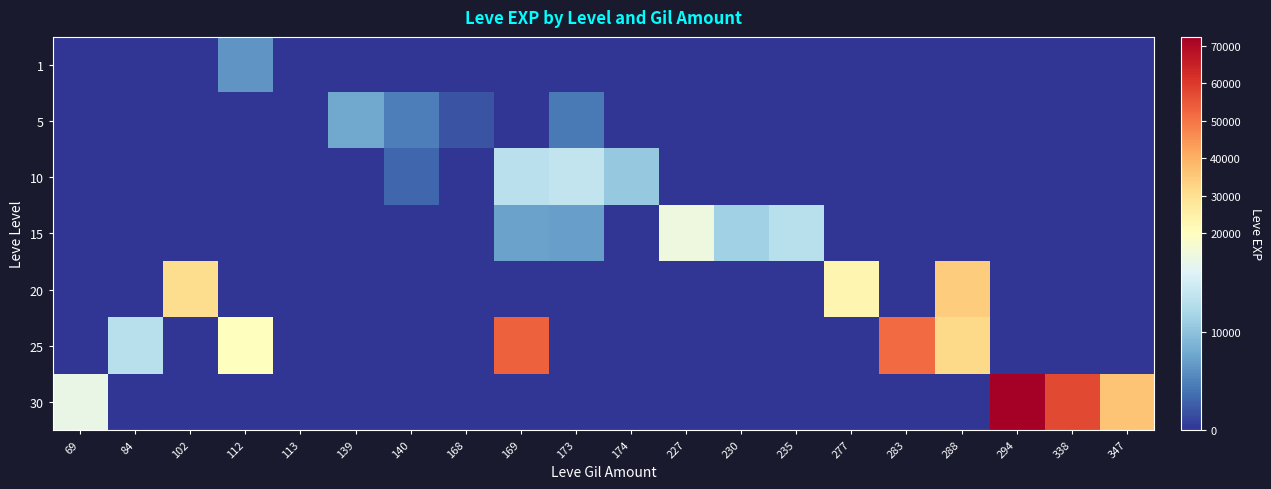

Reading right to left, transcribe all the data shown in this chart.

1: 347=0	338=0	294=0	288=0	283=0	277=0	235=0	230=0	227=0	174=0	173=0	169=0	168=0	140=0	139=0	113=0	112=6255	102=0	84=0	69=0
5: 347=0	338=0	294=0	288=0	283=0	277=0	235=0	230=0	227=0	174=0	173=4410	169=0	168=1890	140=4740	139=7785	113=0	112=0	102=0	84=0	69=0
10: 347=0	338=0	294=0	288=0	283=0	277=0	235=0	230=0	227=0	174=10480	173=13770	169=13210	168=0	140=3220	139=0	113=0	112=0	102=0	84=0	69=0
15: 347=0	338=0	294=0	288=0	283=0	277=0	235=13040	230=11390	227=17740	174=0	173=7170	169=7270	168=0	140=0	139=0	113=0	112=0	102=0	84=0	69=0
20: 347=0	338=0	294=0	288=34450	283=0	277=22960	235=0	230=0	227=0	174=0	173=0	169=0	168=0	140=0	139=0	113=0	112=0	102=30680	84=0	69=0
25: 347=0	338=0	294=0	288=31800	283=51870	277=0	235=0	230=0	227=0	174=0	173=0	169=53430	168=0	140=0	139=0	113=0	112=20060	102=0	84=12990	69=0
30: 347=36240	338=57390	294=72430	288=0	283=0	277=0	235=0	230=0	227=0	174=0	173=0	169=0	168=0	140=0	139=0	113=0	112=0	102=0	84=0	69=17230